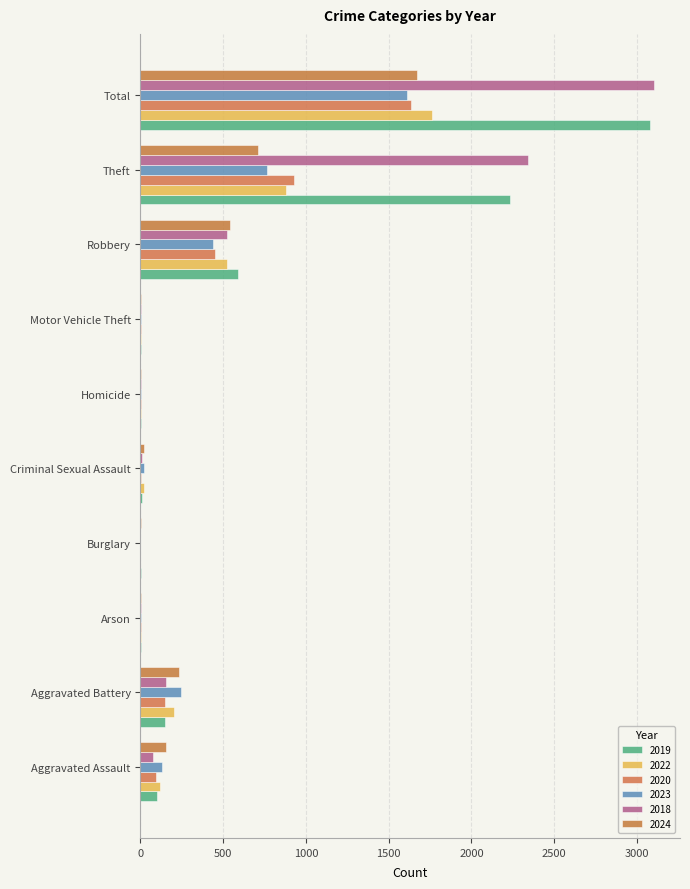

How many series are shown in this chart?

6